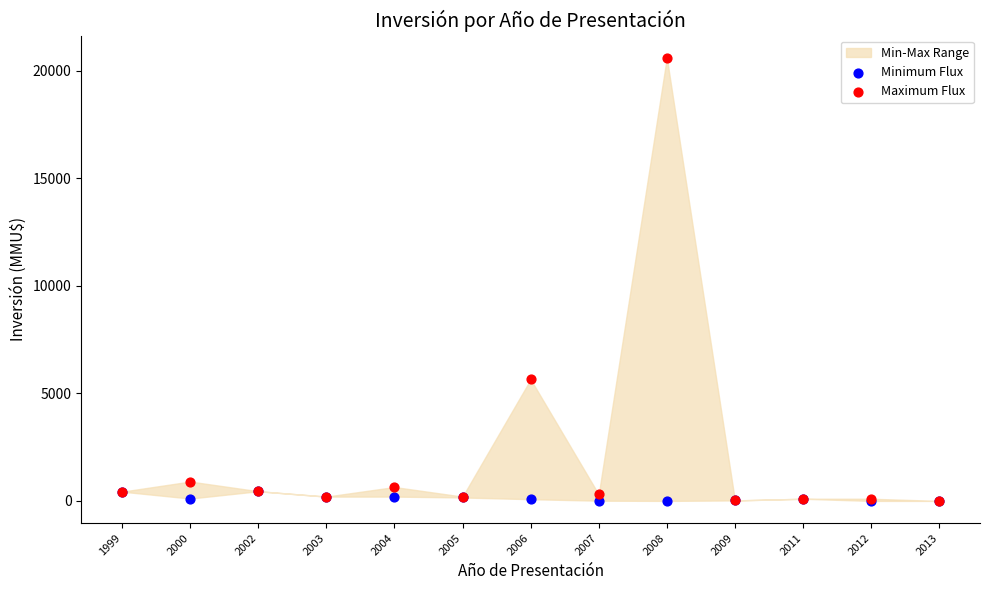

Across all series, what Y value is closest to 10302?

5650